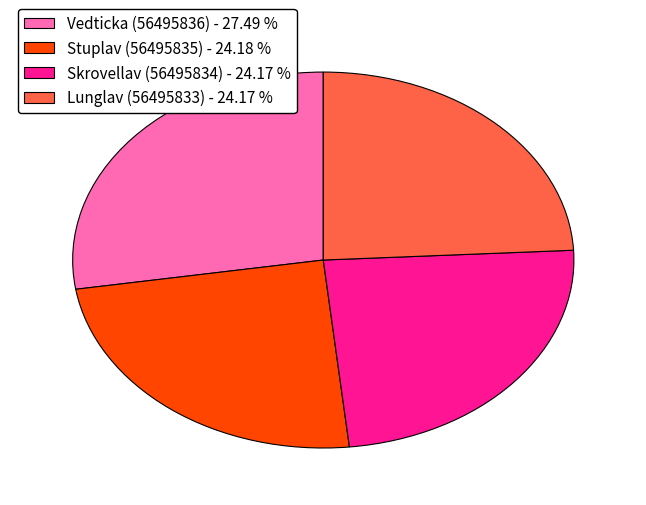

Which slice is the largest?

Vedticka (56495836)